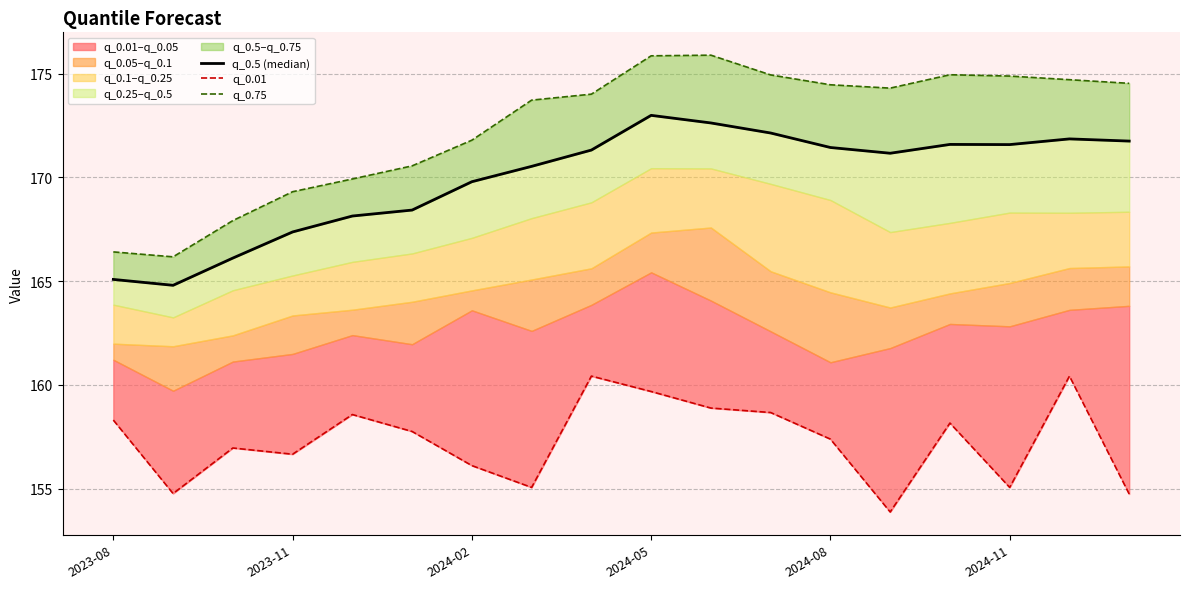

True or false: q_0.75 and q_0.01 intersect in this chart.

False